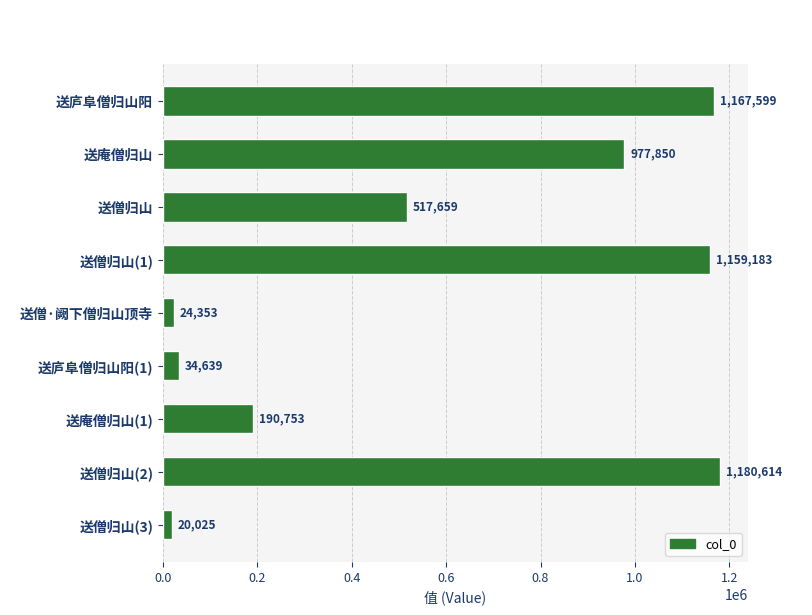

Which category has the lowest value across all series?

送僧归山(3)